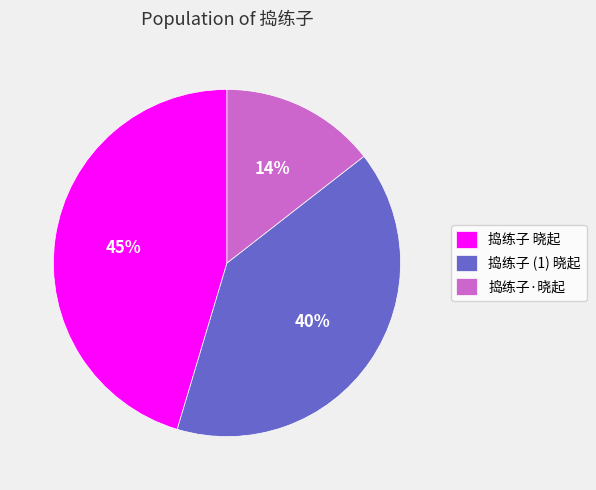

To the nearest percent, what is the difference between the 捣练子·晓起 and 捣练子 (1) 晓起 slice percentages?

26%